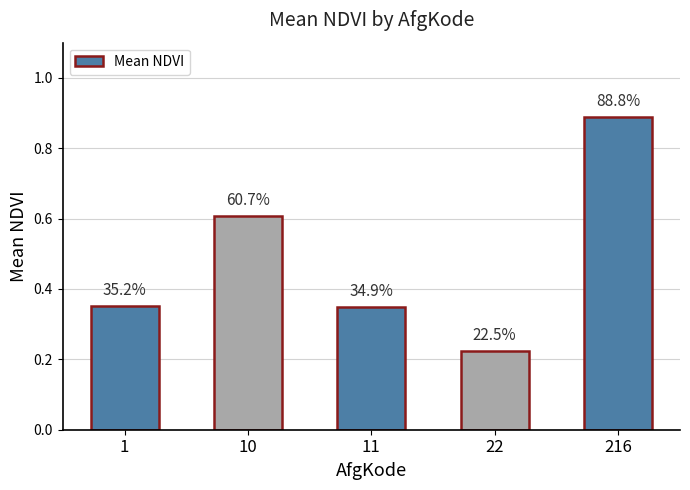

Does the chart contain any negative values?

No